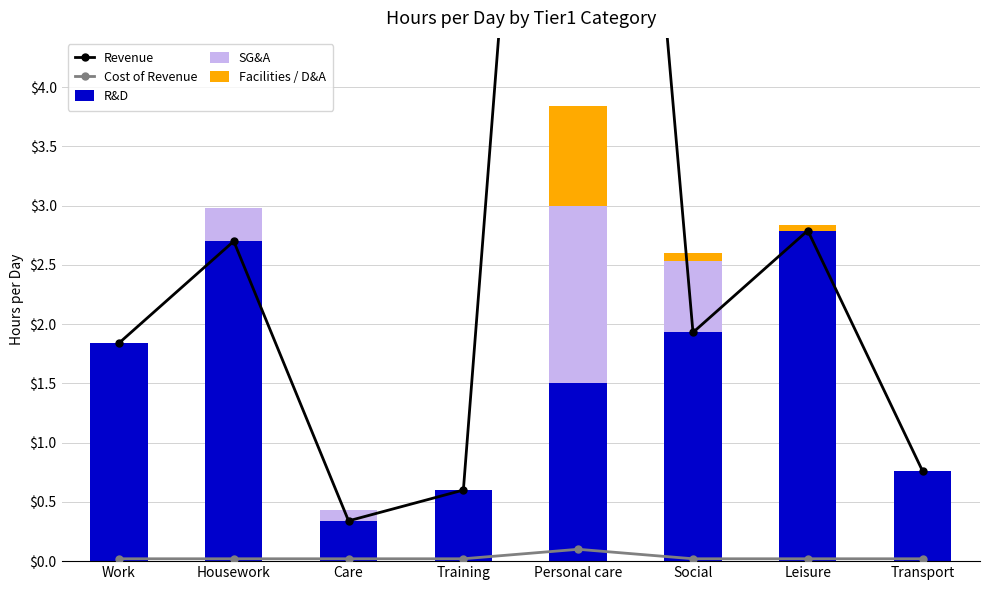

What is the total value across all series at Social?

4.5